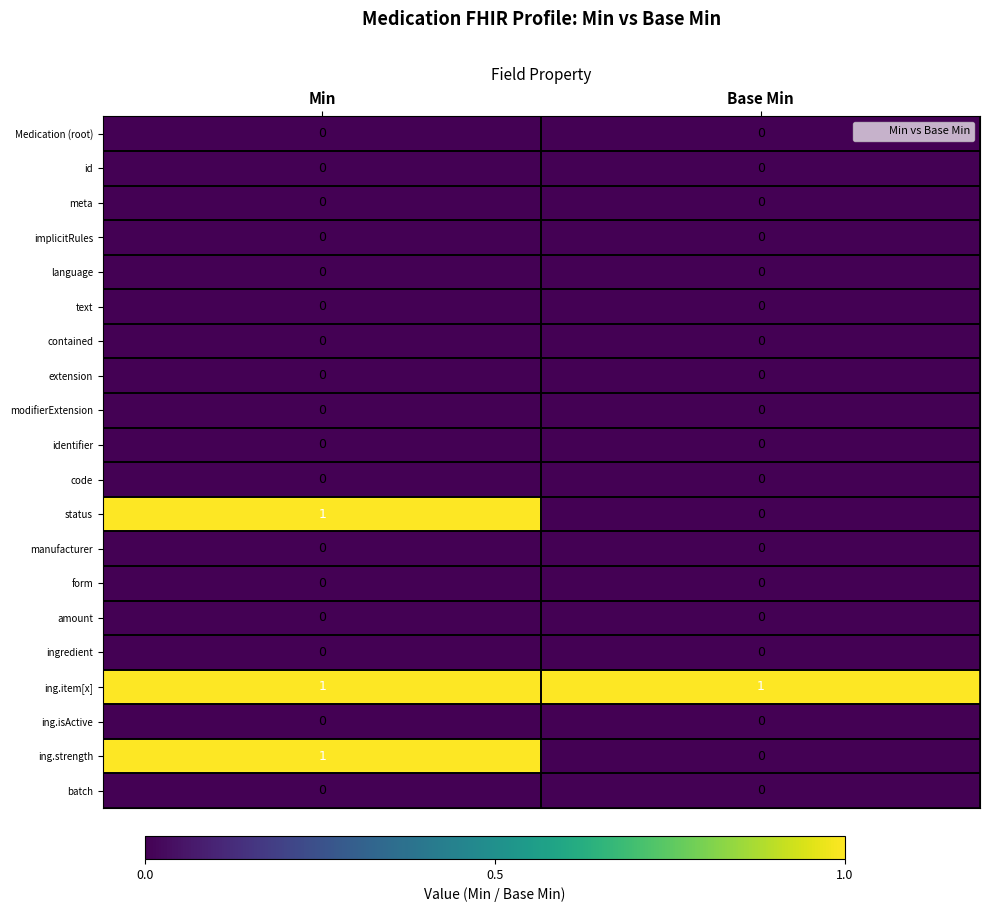

Which series has the largest total across all categories?

ing.item[x]